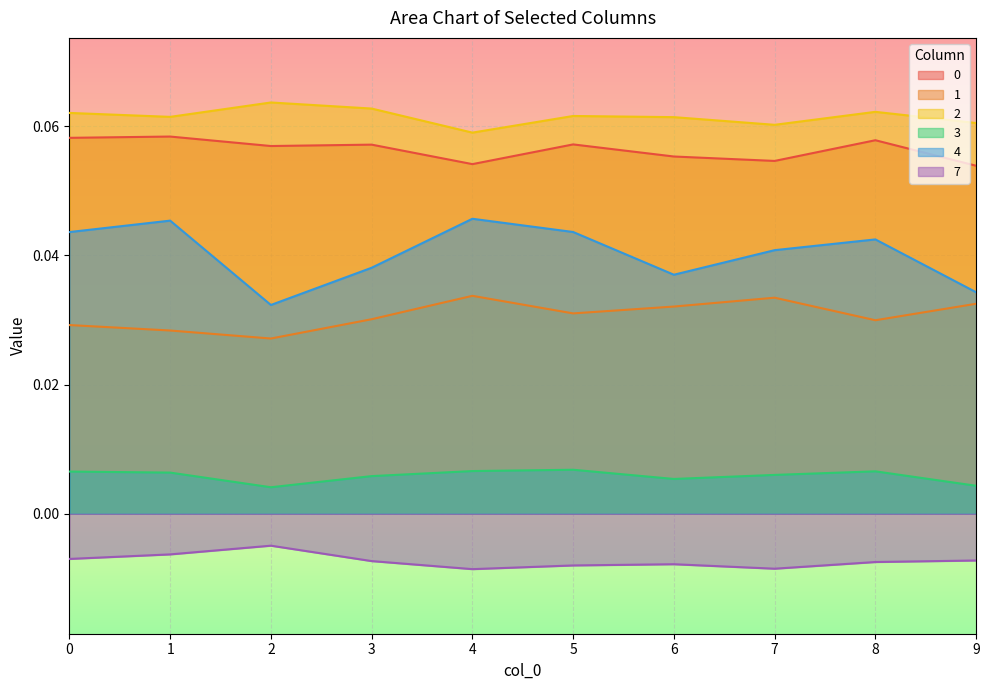

Reading left to right, extract all data points from this chart.

0: 0.1	0.1	0.1	0.1	0.1	0.1	0.1	0.1	0.1	0.1
1: 0.0	0.0	0.0	0.0	0.0	0.0	0.0	0.0	0.0	0.0
2: 0.1	0.1	0.1	0.1	0.1	0.1	0.1	0.1	0.1	0.1
3: 0.0	0.0	0.0	0.0	0.0	0.0	0.0	0.0	0.0	0.0
4: 0.0	0.0	0.0	0.0	0.0	0.0	0.0	0.0	0.0	0.0
7: -0.0	-0.0	-0.0	-0.0	-0.0	-0.0	-0.0	-0.0	-0.0	-0.0